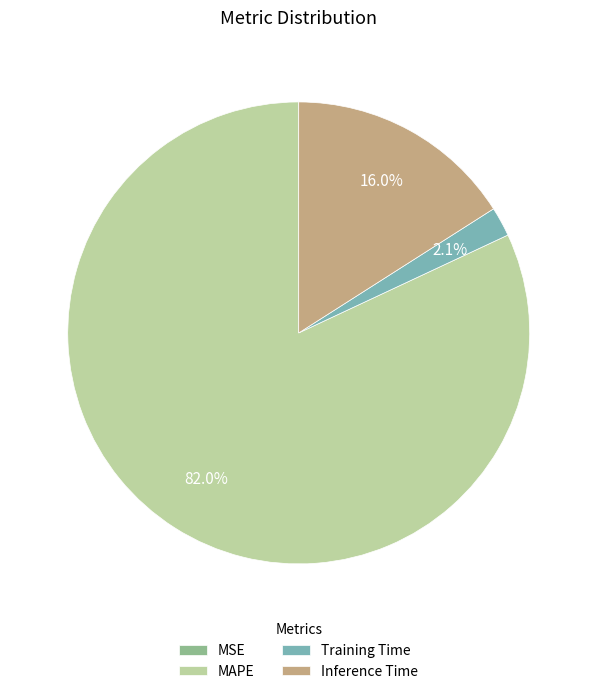

Which category accounts for the majority?

MAPE